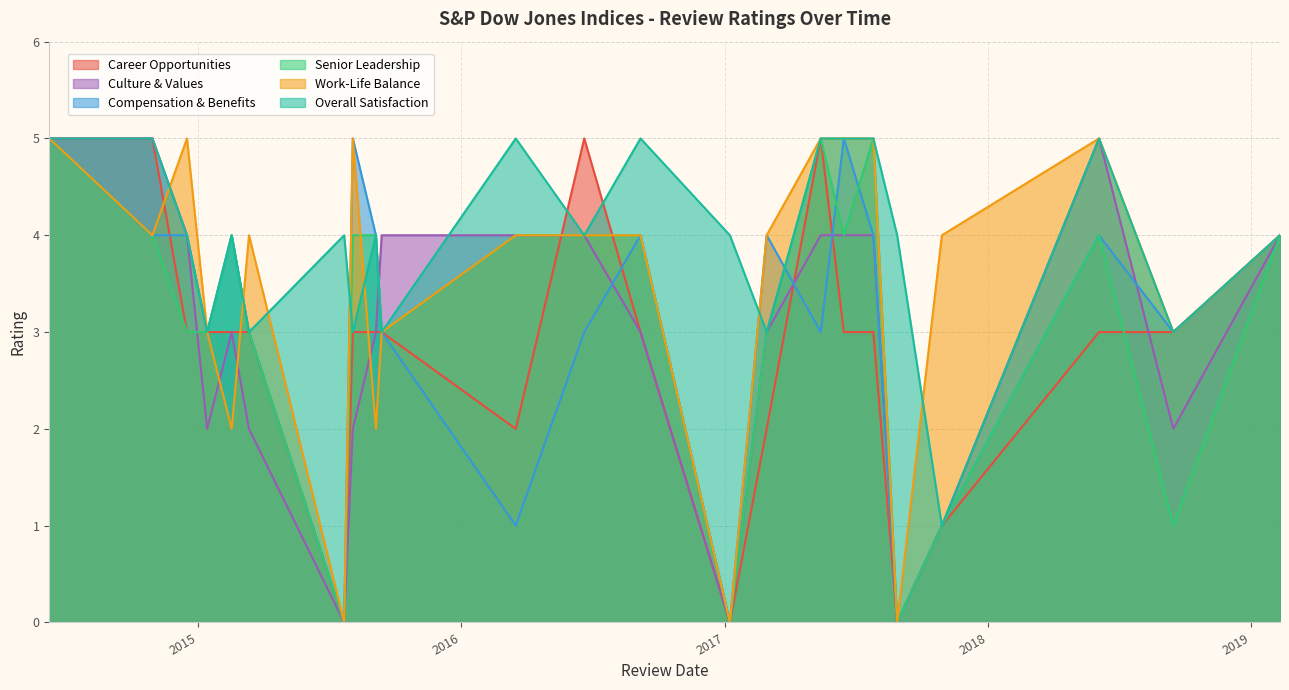

The Senior Leadership series shows 3 at 8/28/2017. True or false?

False